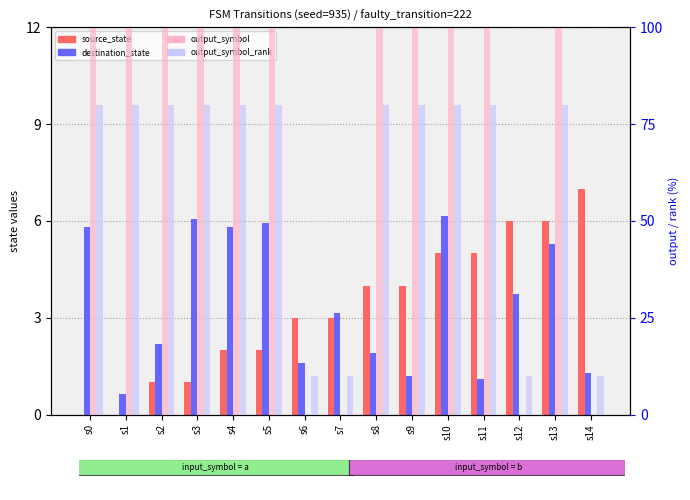

How many data points does each series have?

15